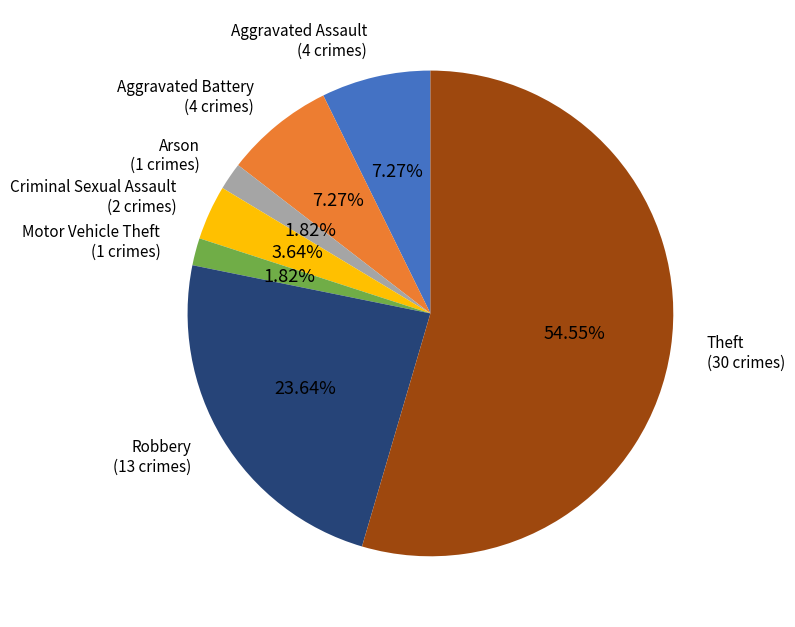

Is there a majority slice in this chart?

Yes